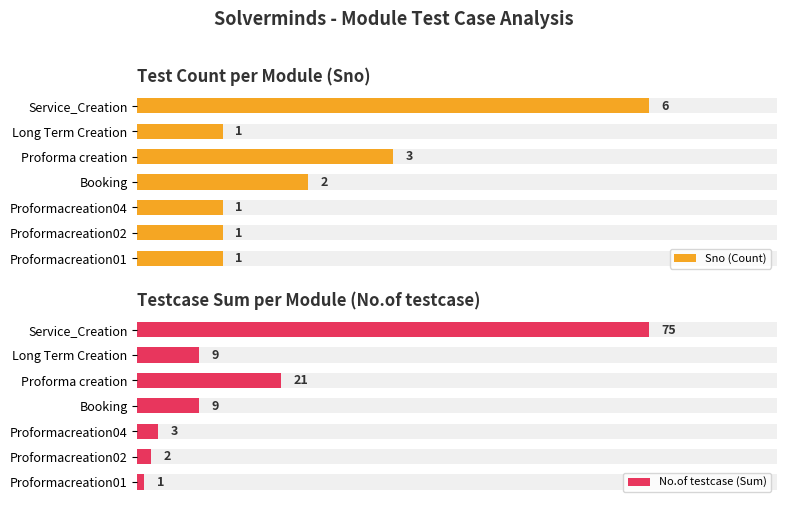

Reading left to right, what are all the values shown in this chart?

Sno (Count): 1	1	1	2	3	1	6
No.of testcase (Sum): 1	2	3	9	21	9	75